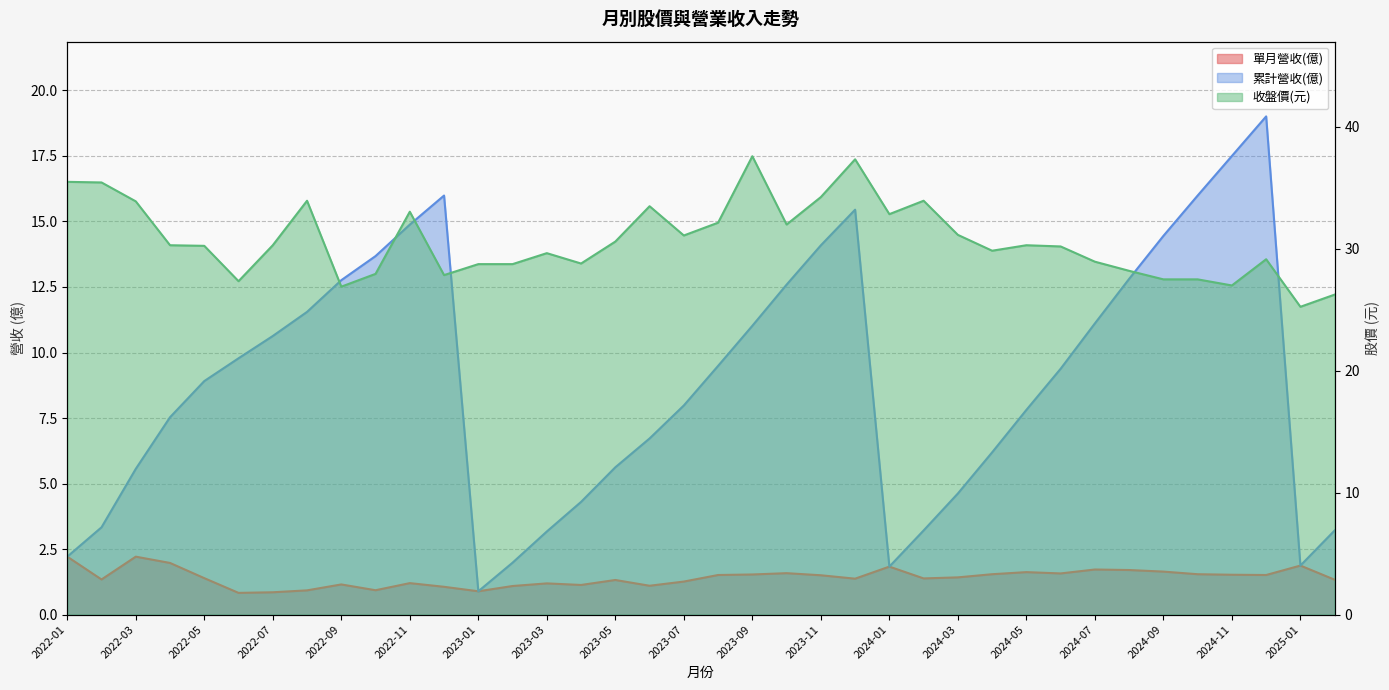

In 單月營收(億), how many points are higher than both neighbors (excluding endpoints)?

10